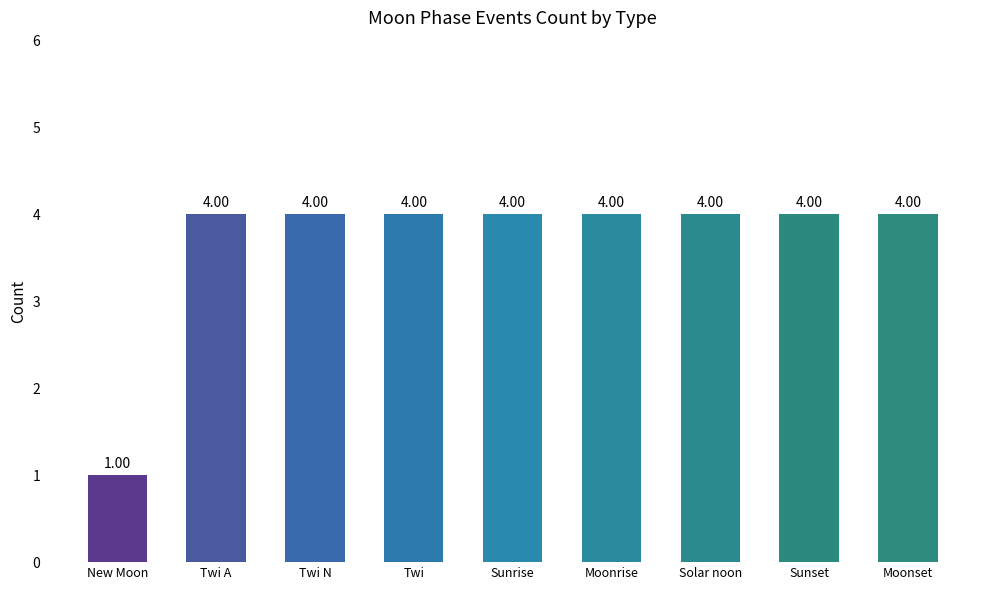

What is the label of the 9th bar from the right?

New Moon